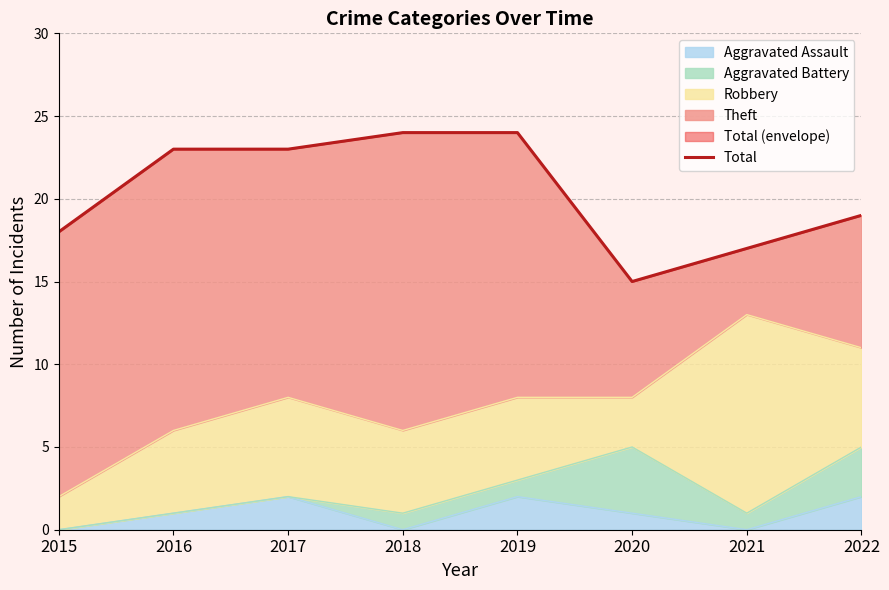

What is the change in value from 2018 to 2020?

-9